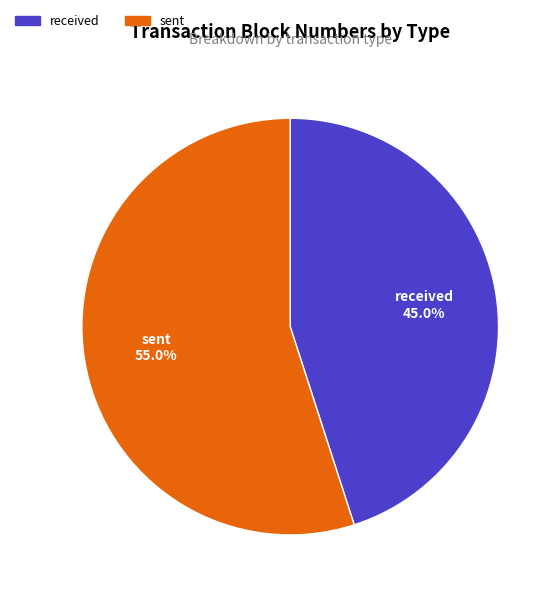

To the nearest percent, what is the difference between the largest and smallest slice percentages?

10%